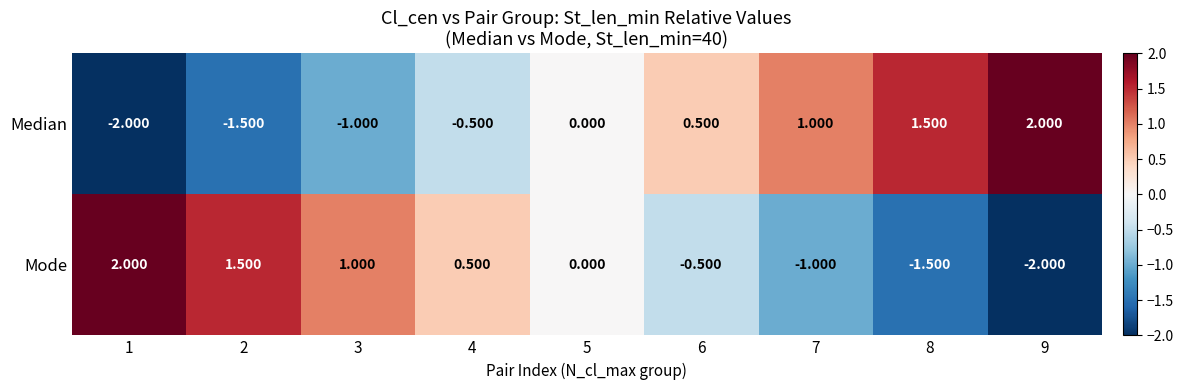

How many data points in Median are less than 0?

4